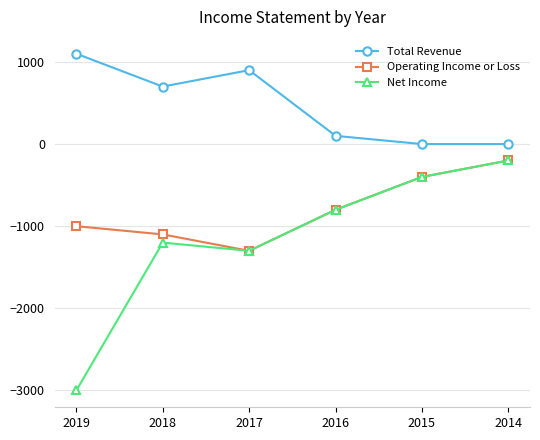

List the labels in order of Operating Income or Loss value, smallest first.

2017, 2018, 2019, 2016, 2015, 2014